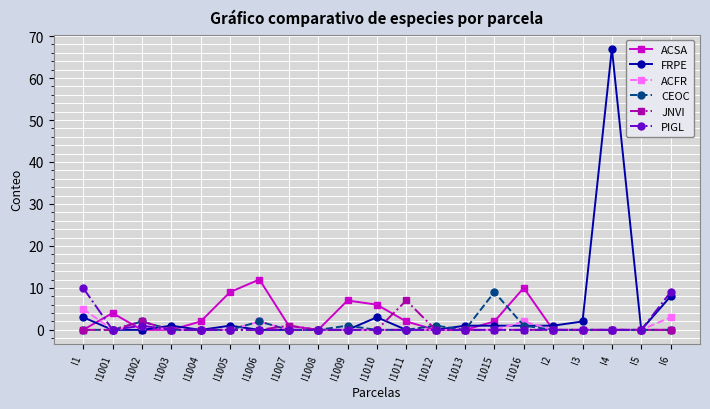

Which category has the highest value in the JNVI series?

I1011